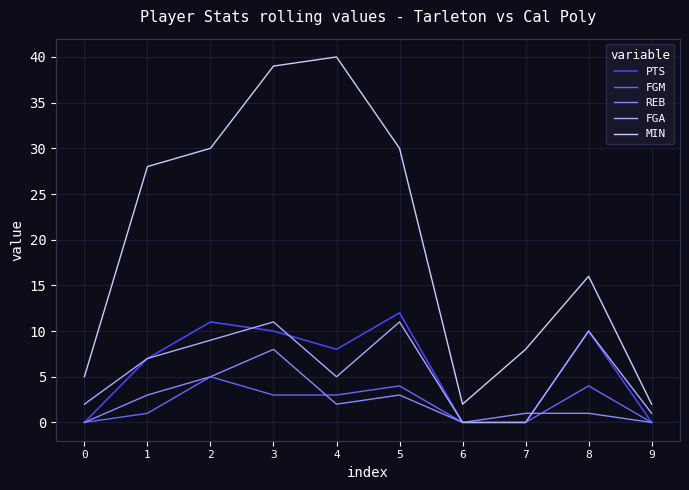

Is the value of FGA at 0 greater than the value of PTS at 6?

Yes